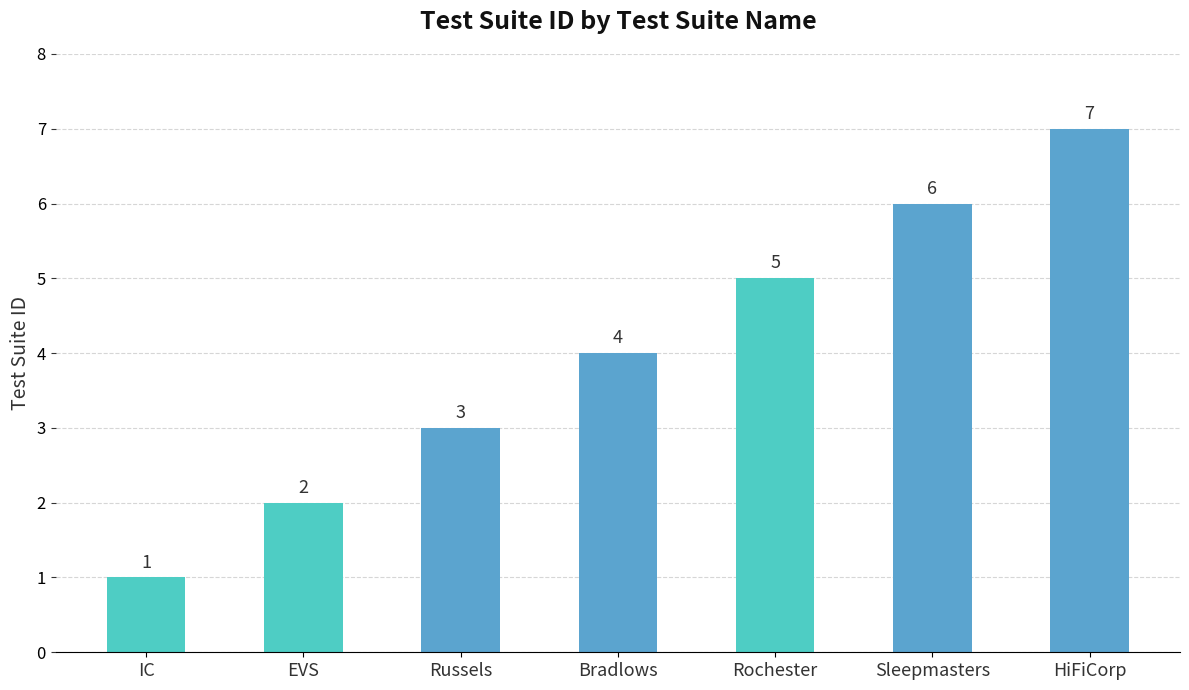

Between Rochester and HiFiCorp, which is larger?

HiFiCorp